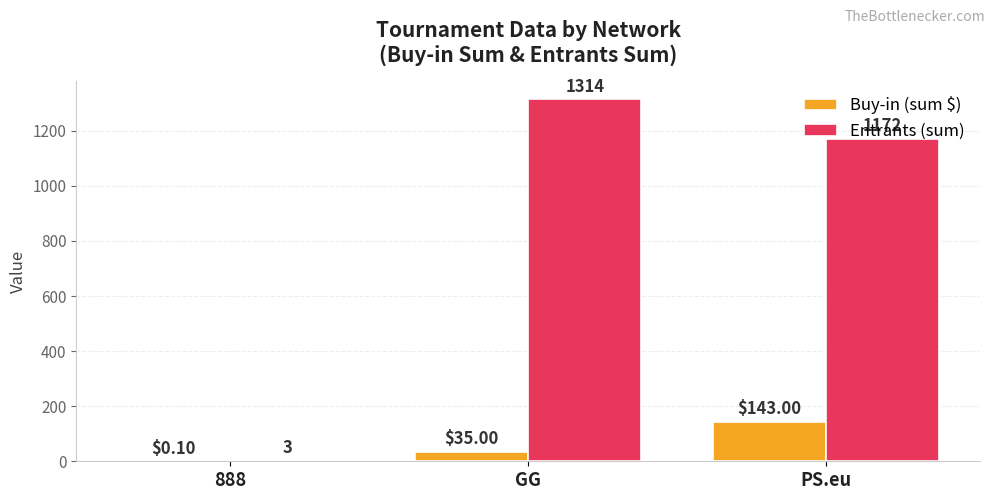

Reading left to right, extract all data points from this chart.

Buy-in (sum $): 0.1	35.0	143.0
Entrants (sum): 3.0	1314.0	1172.0